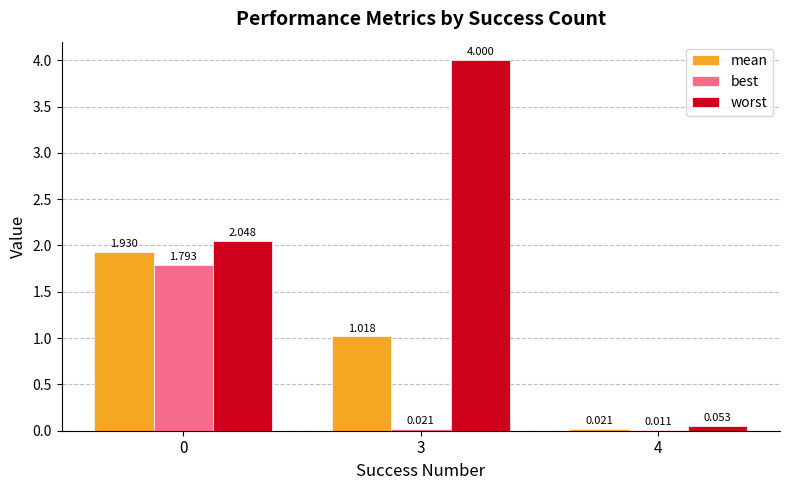

Which series has the largest total across all categories?

worst